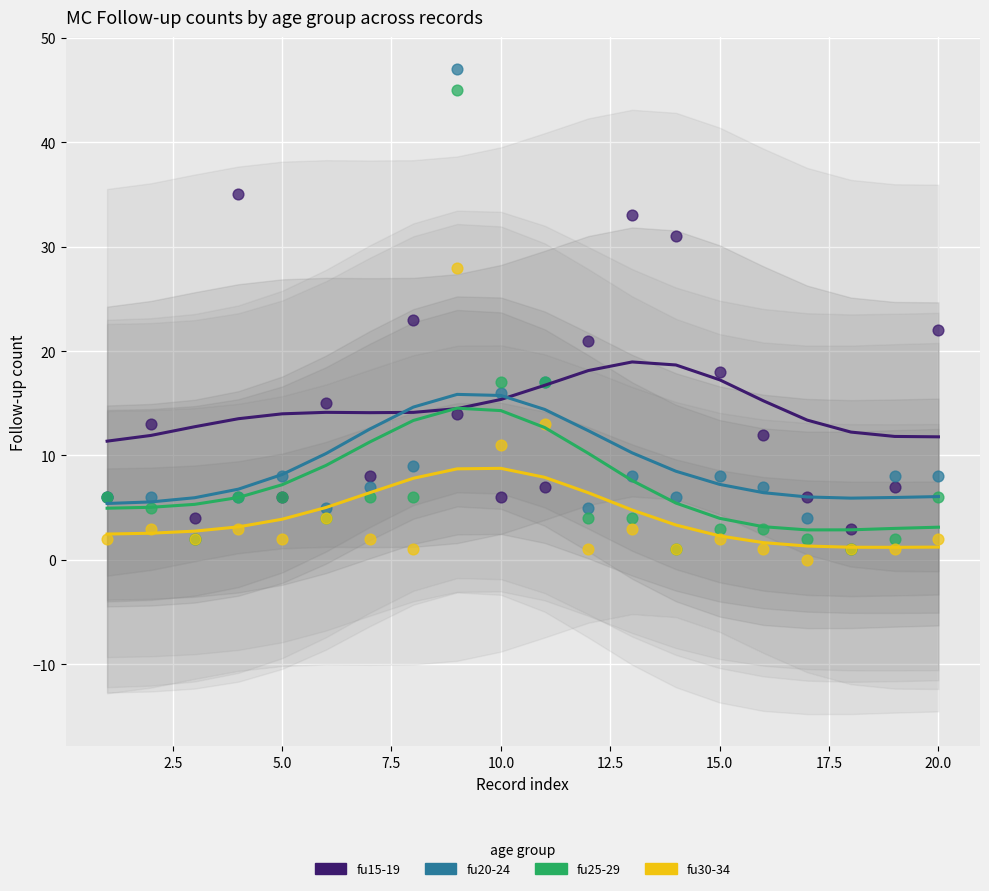

In the fu20-24 series, what Y value is closest to 24?

17